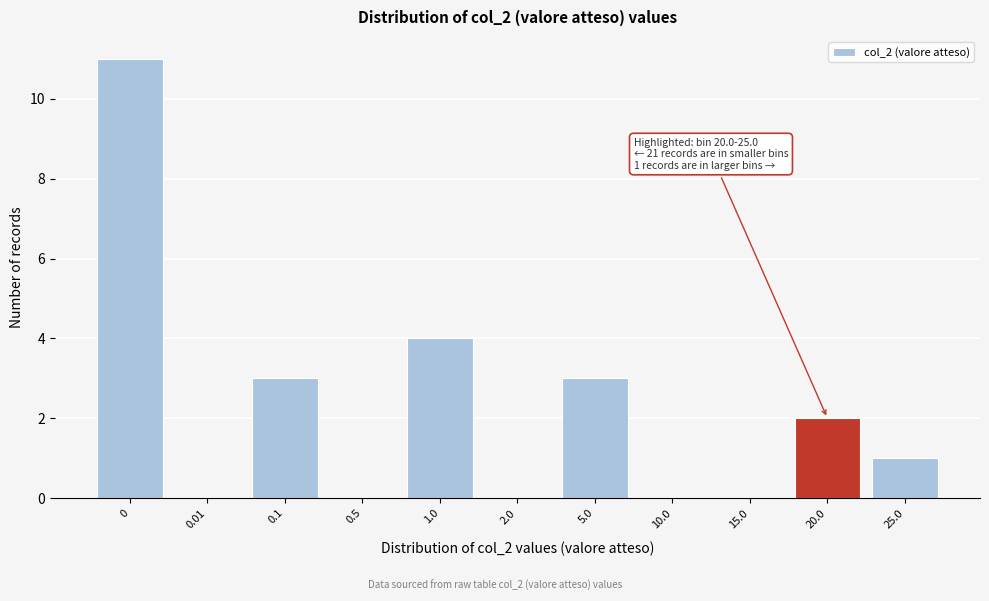

Reading right to left, list all the values displayed in this chart.

25.0=1	20.0=2	15.0=0	10.0=0	5.0=3	2.0=0	1.0=4	0.5=0	0.1=3	0.01=0	0=11